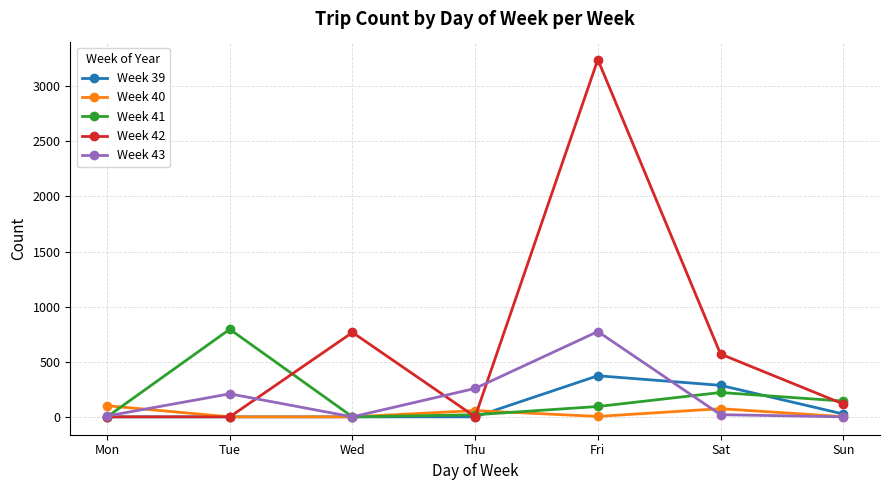

What is the value of the Week 43 point at the 4th from the left?

258